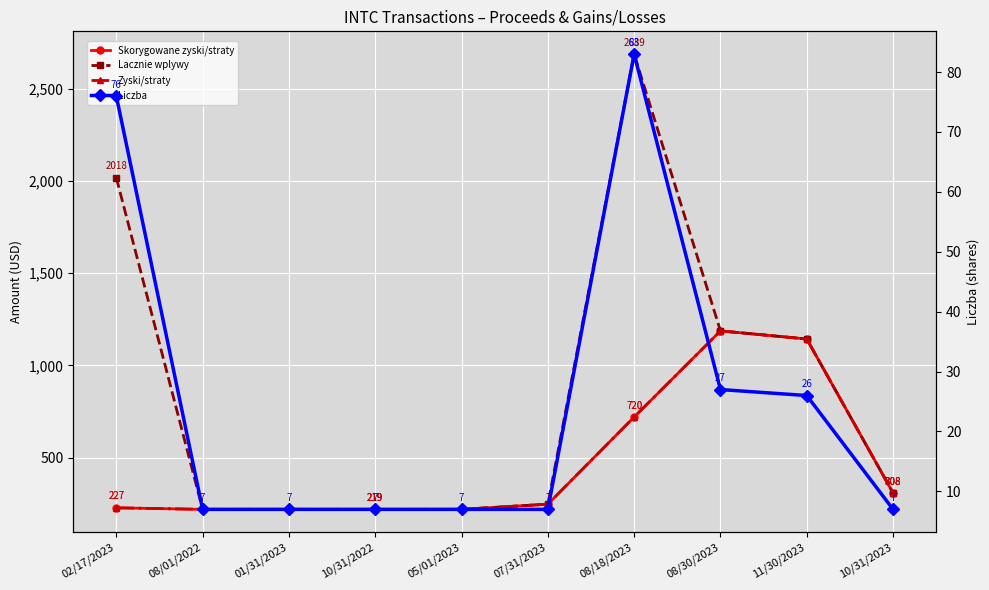

Reading left to right, transcribe all the data shown in this chart.

Skorygowane zyski/straty: 227.3	219.0	219.0	219.0	219.0	247.2	720.0	1187.3	1143.3	307.8
Lacznie wplywy: 2018.4	219.0	219.0	219.0	219.0	247.2	2689.1	1187.3	1143.3	307.8
Zyski/straty: 227.3	219.0	219.0	219.0	219.0	247.2	720.0	1187.3	1143.3	307.8
Liczba: 76.0	7.0	7.0	7.0	7.0	7.0	83.0	27.0	26.0	7.0